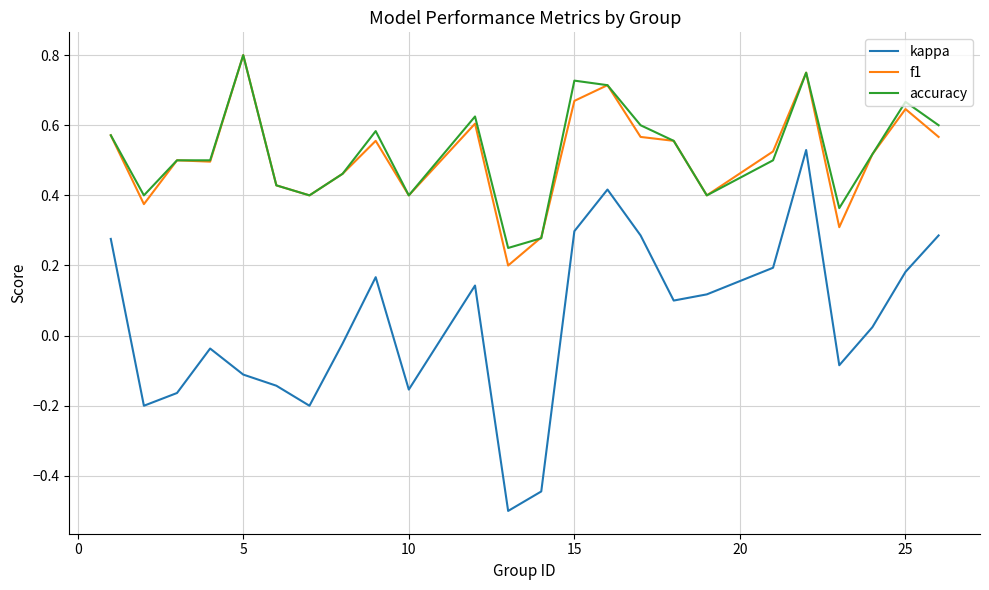

What is the minimum value shown in the chart?

-0.5